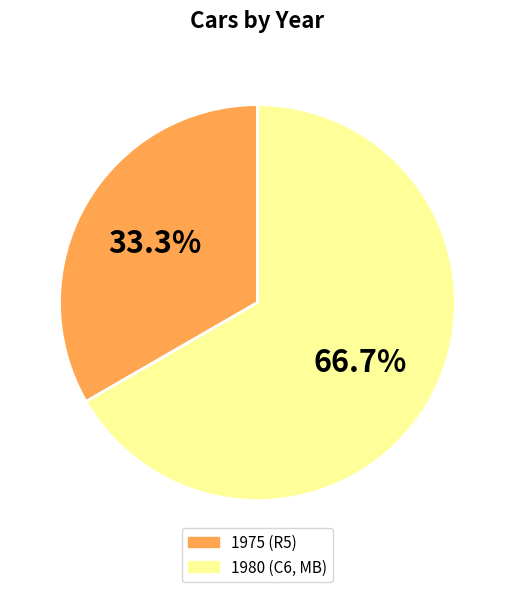

Does any single category account for the majority?

Yes